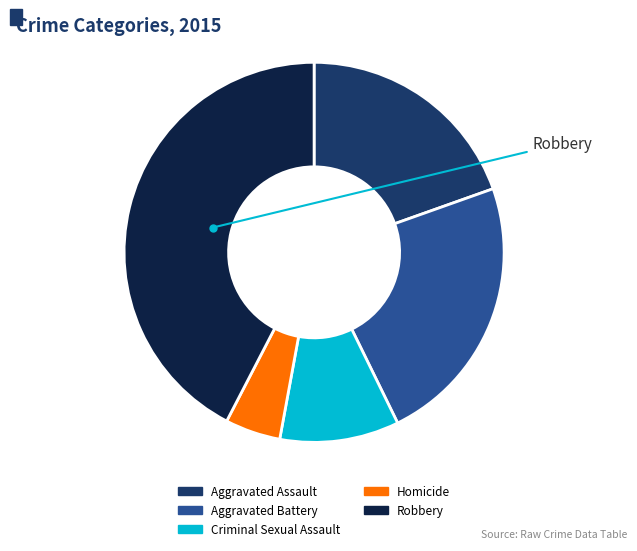

Do Robbery and Aggravated Assault together represent more than half of the pie?

Yes